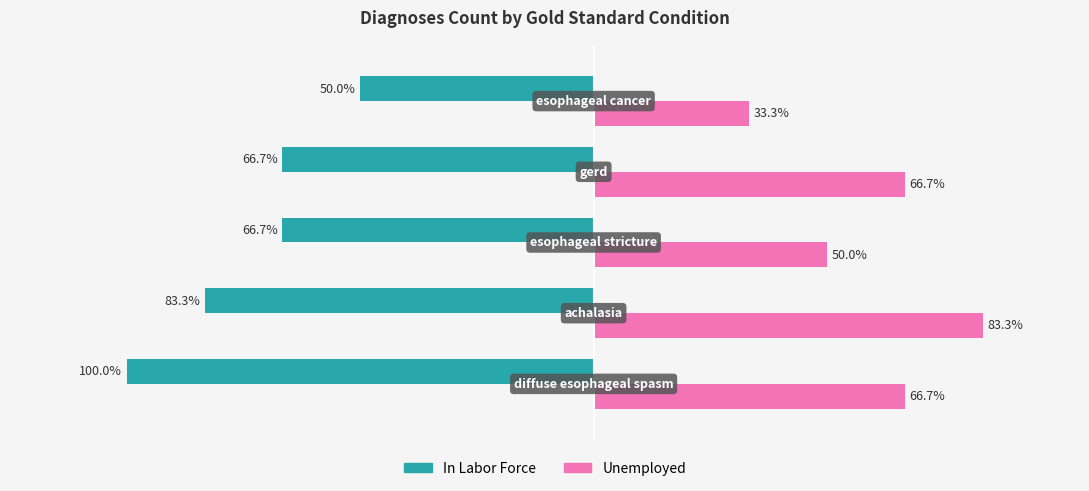

List the series in order of their peak value, lowest first.

In Labor Force, Unemployed